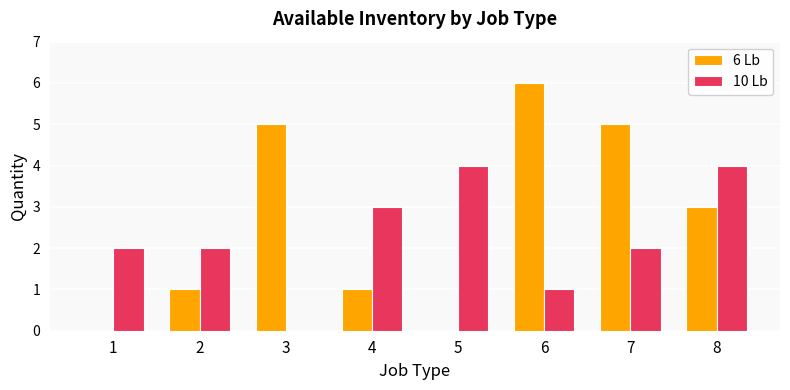

Reading left to right, list all the values displayed in this chart.

6 Lb: 0	1	5	1	0	6	5	3
10 Lb: 2	2	0	3	4	1	2	4